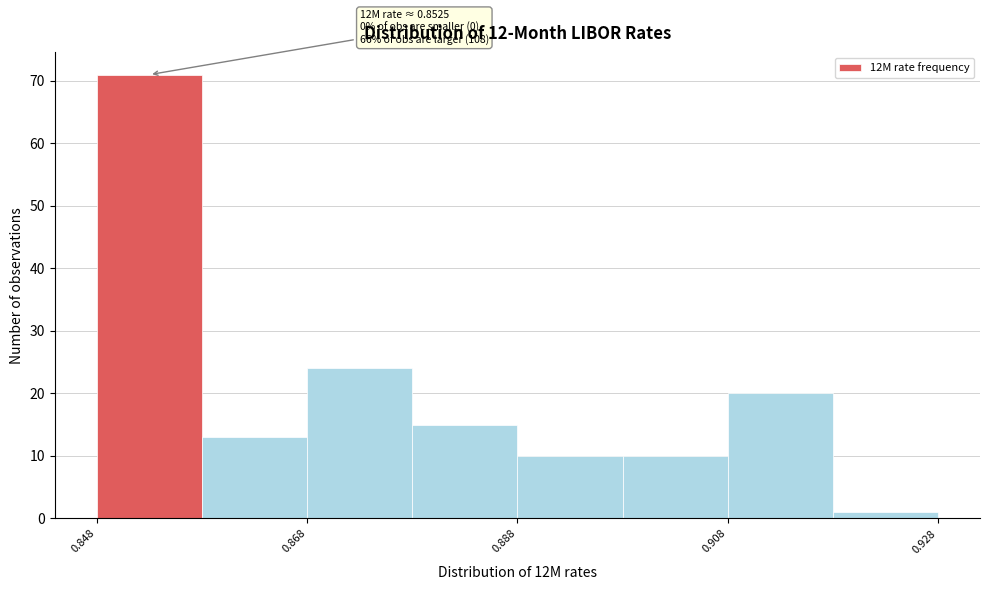

Over which range of the x-axis is the bar tallest?

0.848 to 0.858